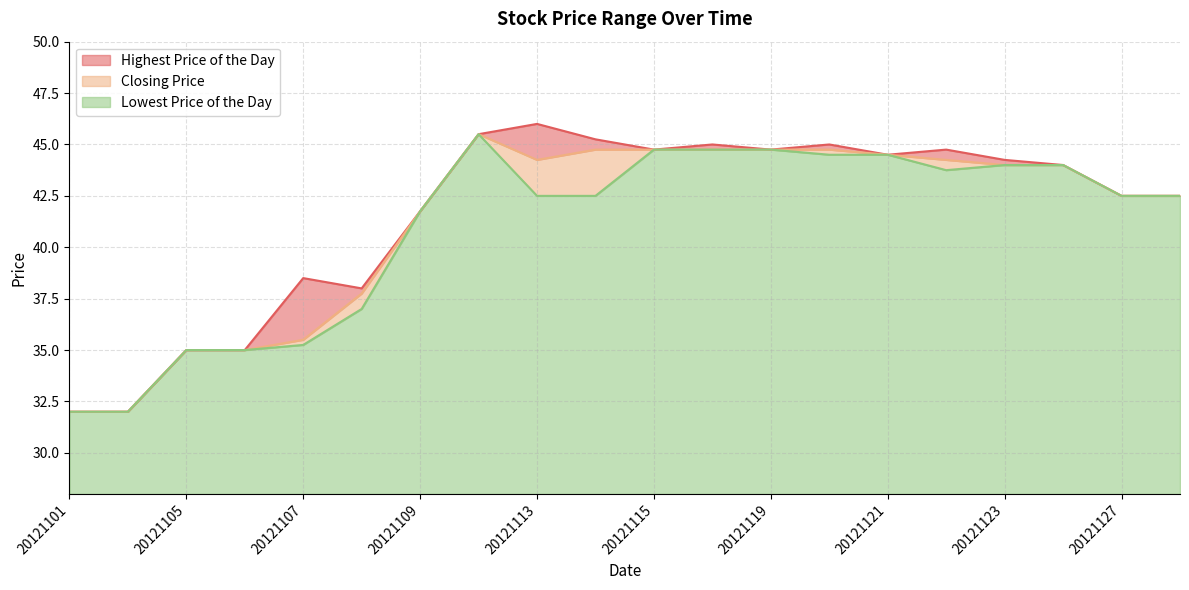

What is the sum of the Highest Price of the Day values at 20121126 and 20121115?

88.8